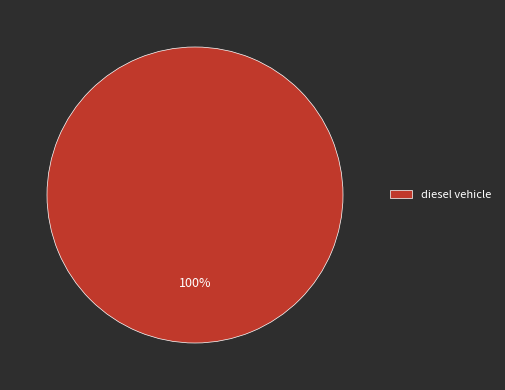

Count the number of slices in the pie.

1